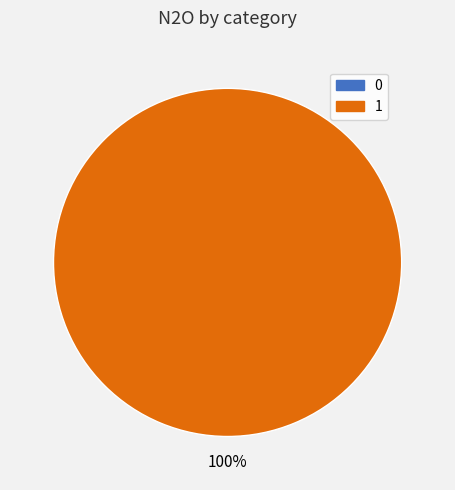

True or false: 0 accounts for 0% of the total.

True